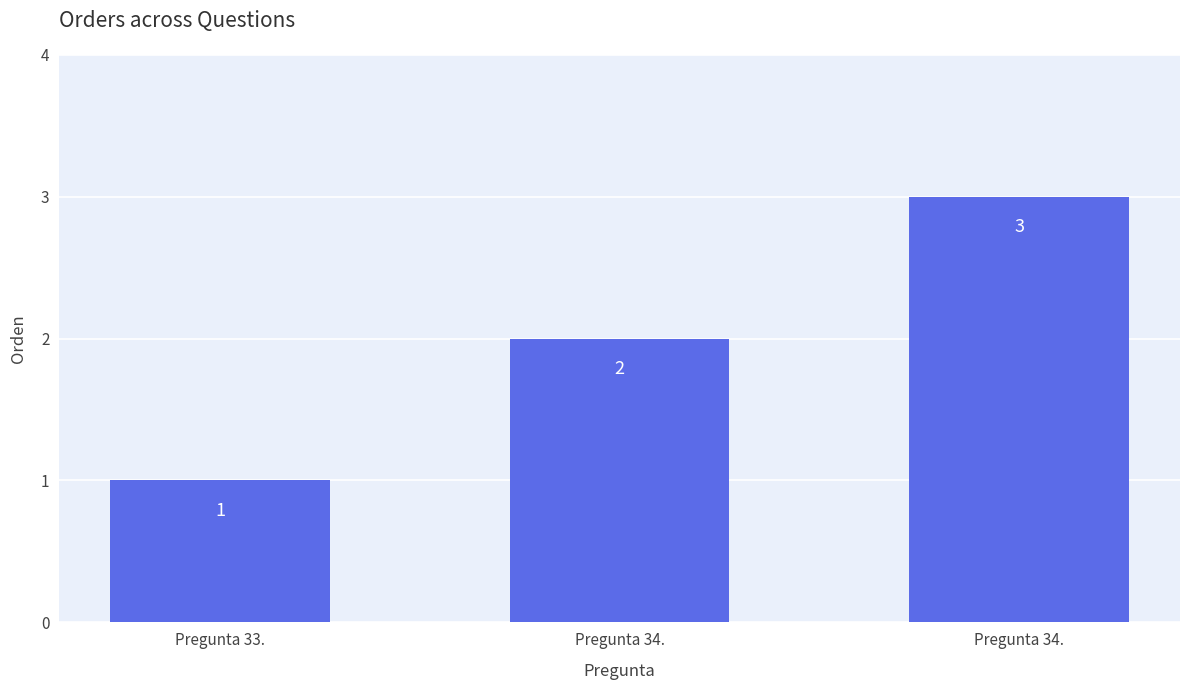

What is the approximate value at Pregunta 34.?

2